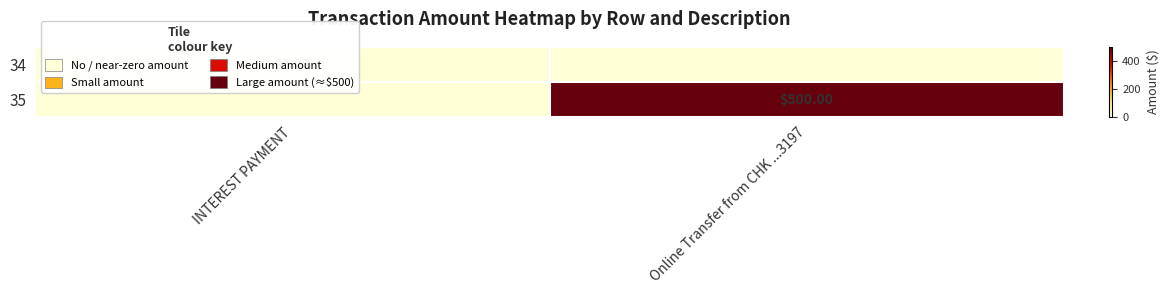

List the series in order of their overall mean, lowest first.

34, 35